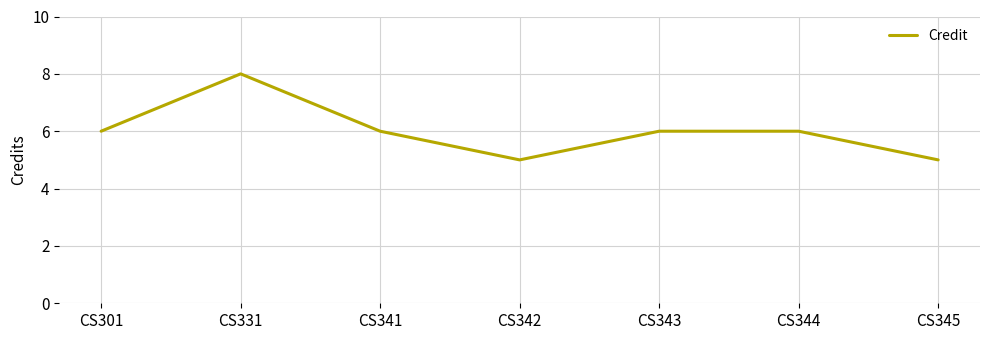

What is the sum of the values at CS345 and CS344?

11